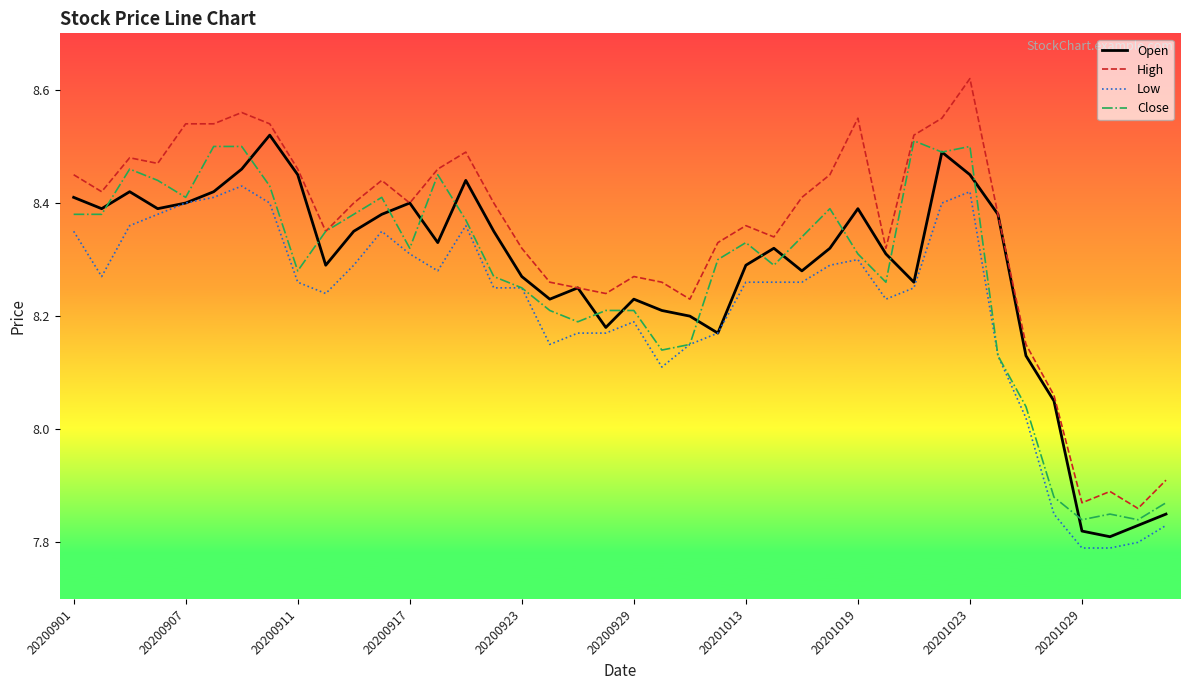

Which series has the largest total across all categories?

High